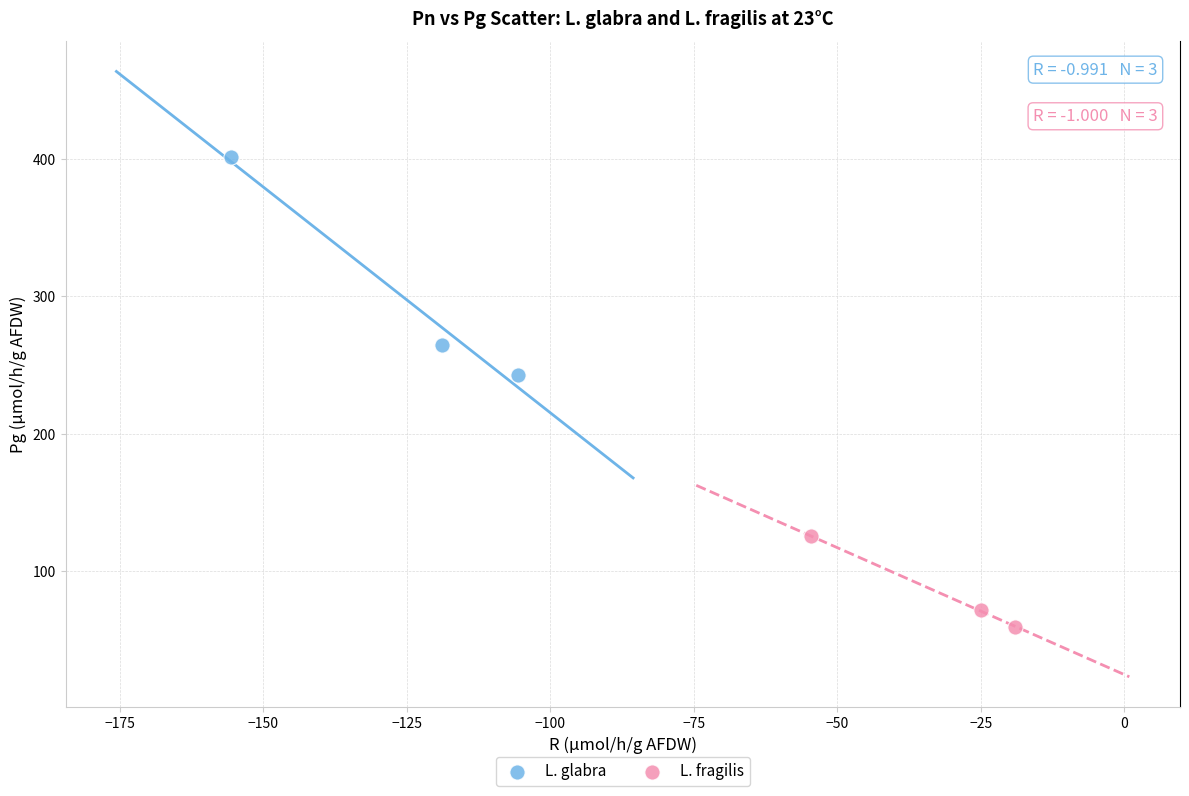

Which series reaches the maximum Y coordinate?

L. glabra